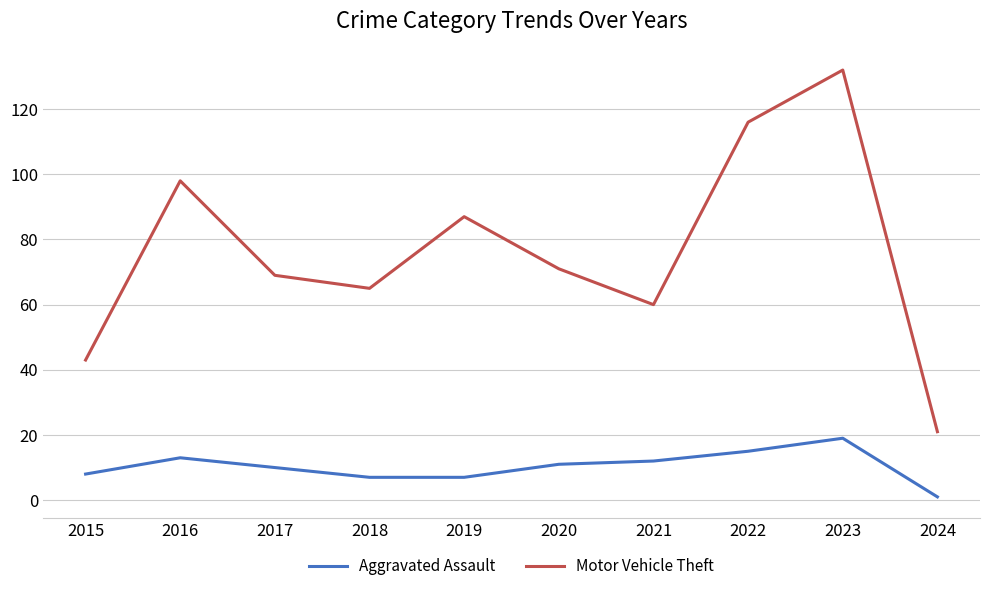

What are all the series names shown in the legend?

Aggravated Assault, Motor Vehicle Theft